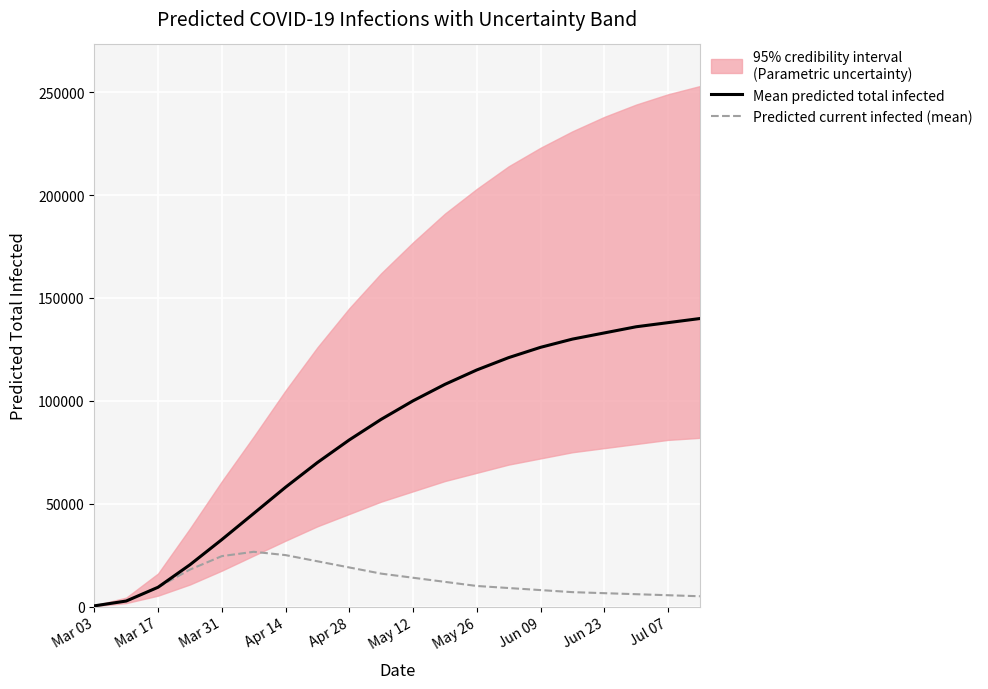

What is the difference between the maximum and minimum values in the Mean predicted total infected series?

139665